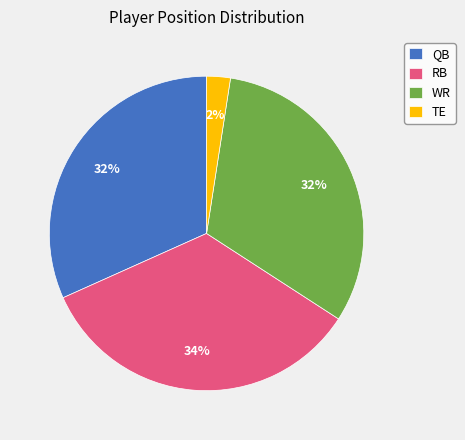

True or false: TE accounts for 12% of the total.

False